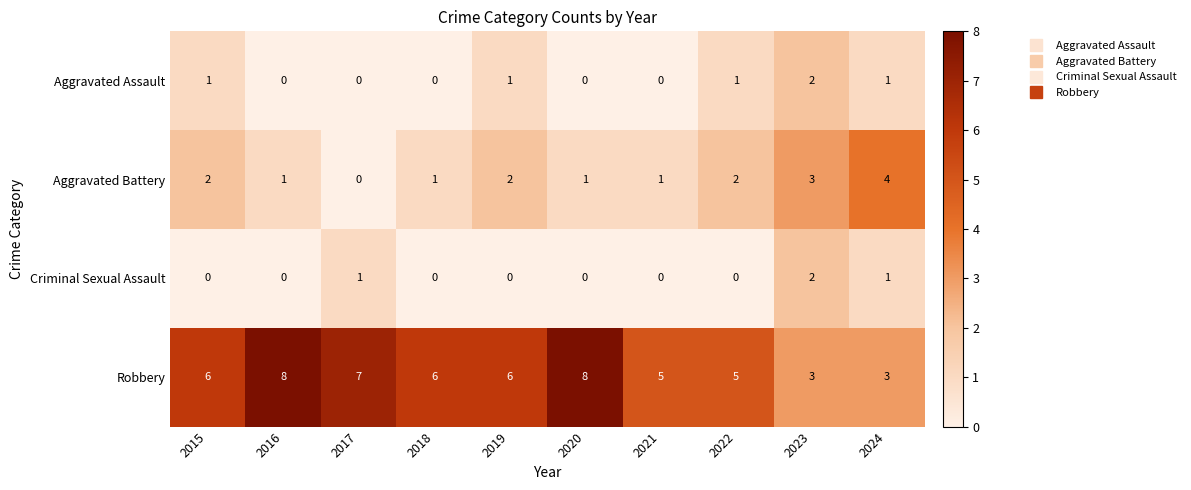

What is the sum of the Robbery values at 2021 and 2018?

11